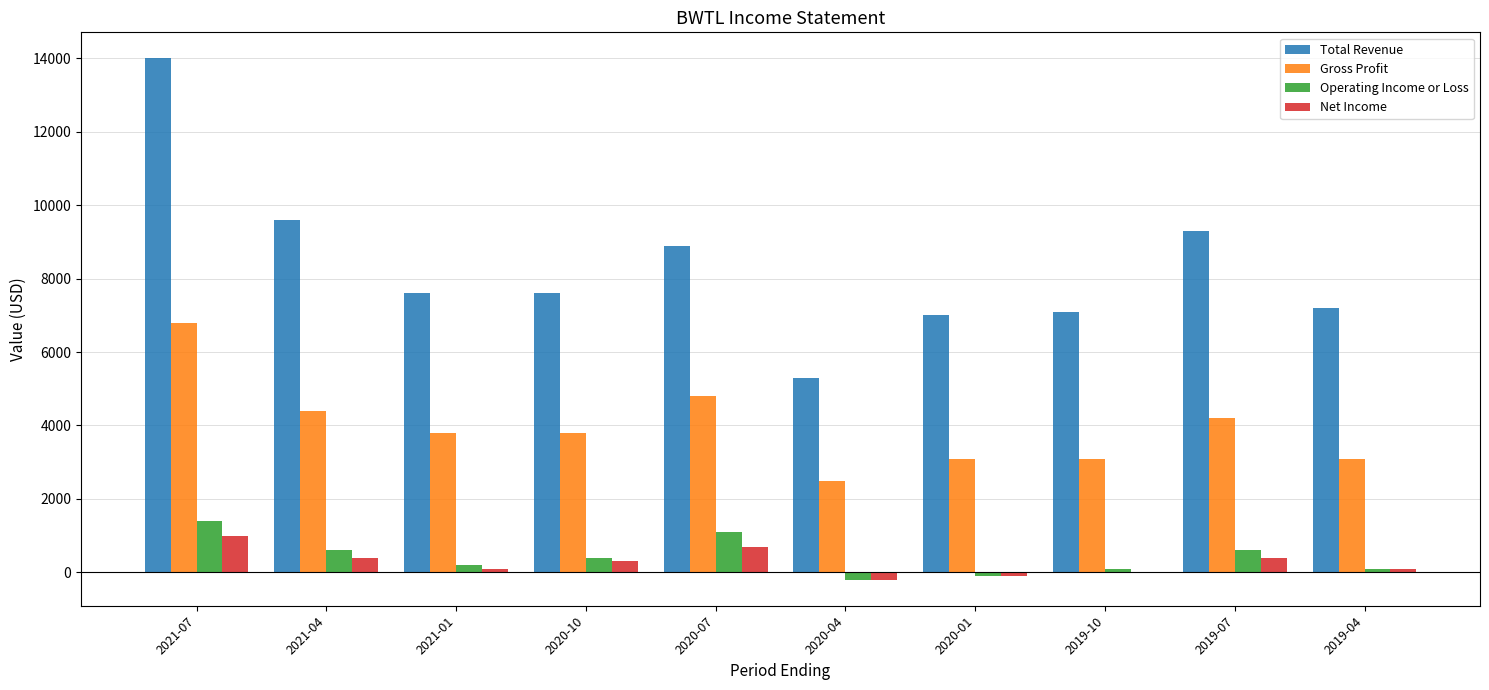

Which series has the largest total across all categories?

Total Revenue